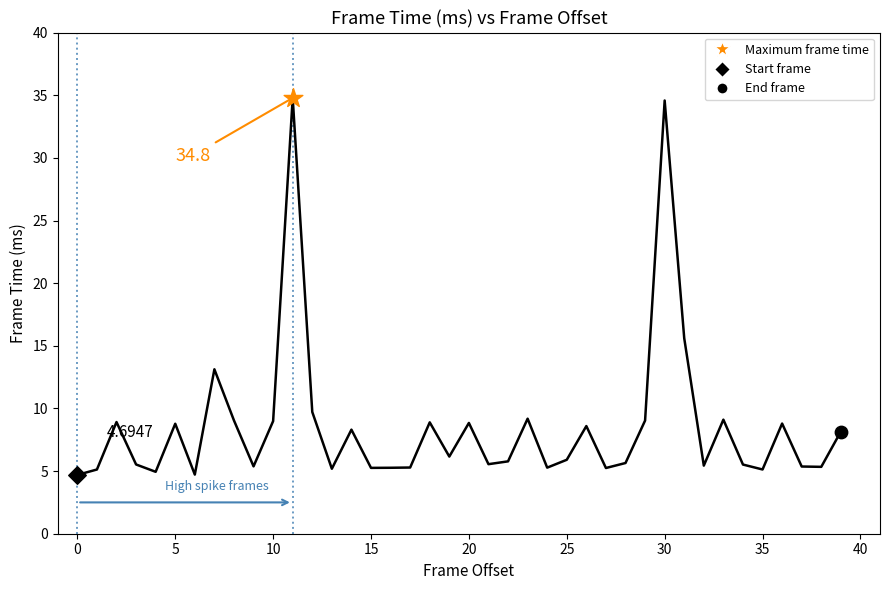

What is the difference between the maximum and minimum values?

30.1